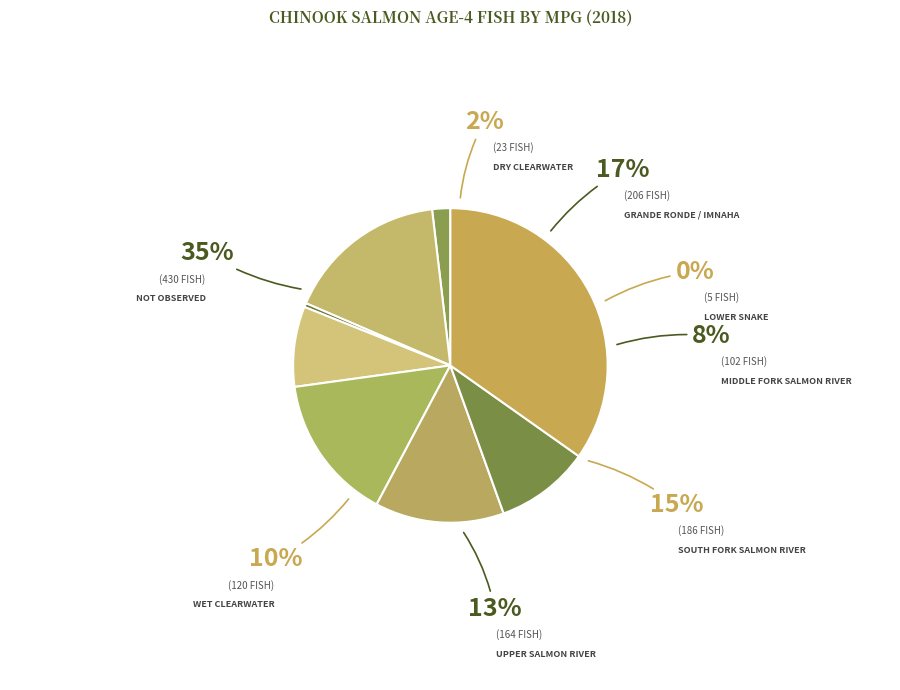

Rank the categories by value from lowest to highest.

Lower Snake, Dry Clearwater, Middle Fork Salmon River, Wet Clearwater, Upper Salmon River, South Fork Salmon River, Grande Ronde / Imnaha, Not Observed